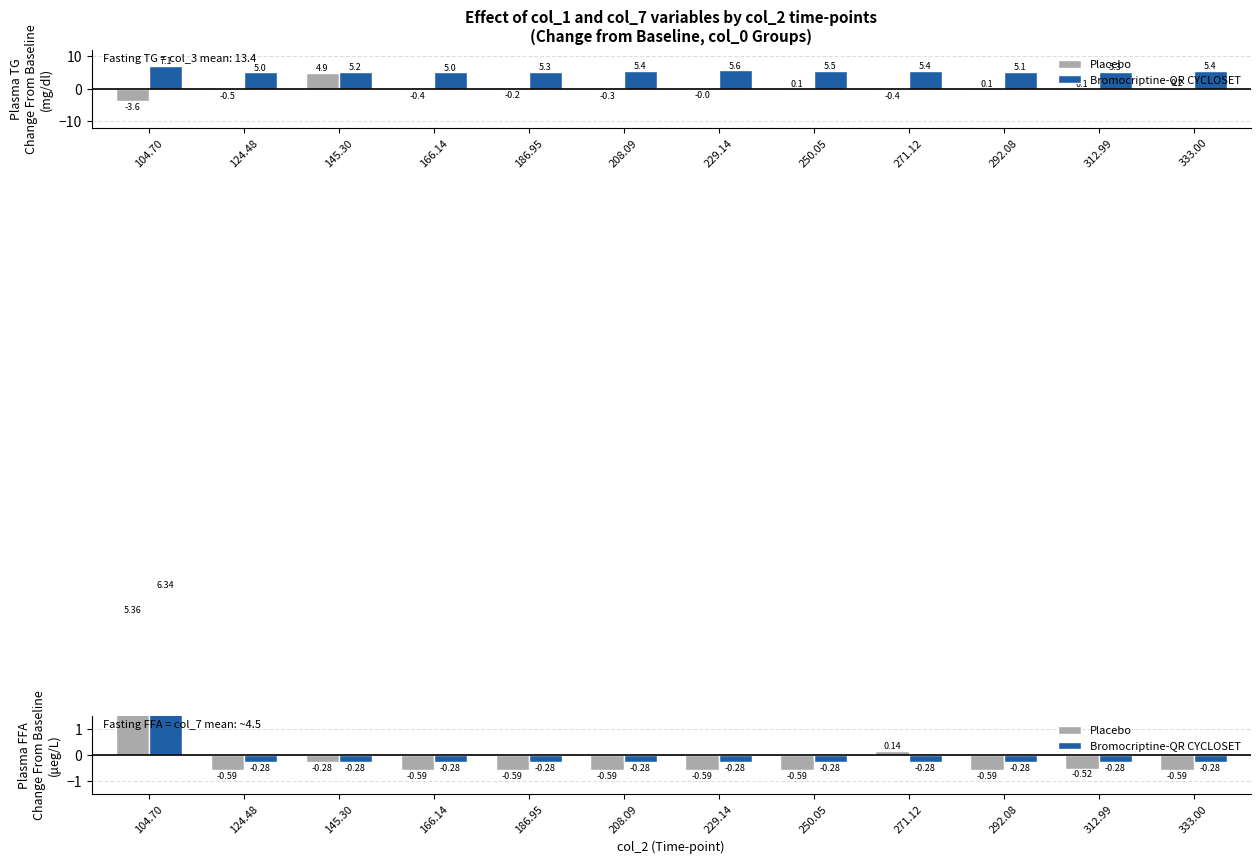

At how many categories does at least one series exceed 5?

1